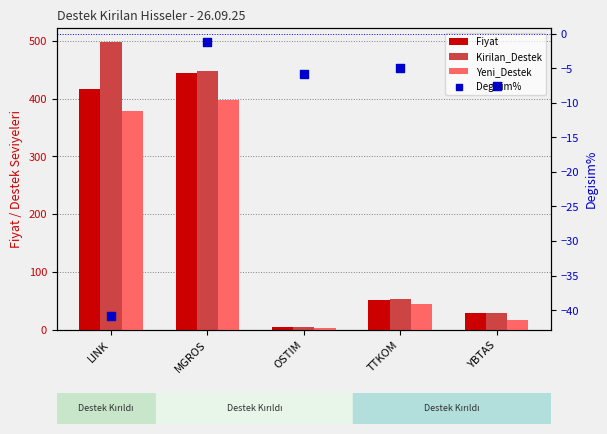

Which series has the largest Y range (max minus min)?

Kirilan_Destek